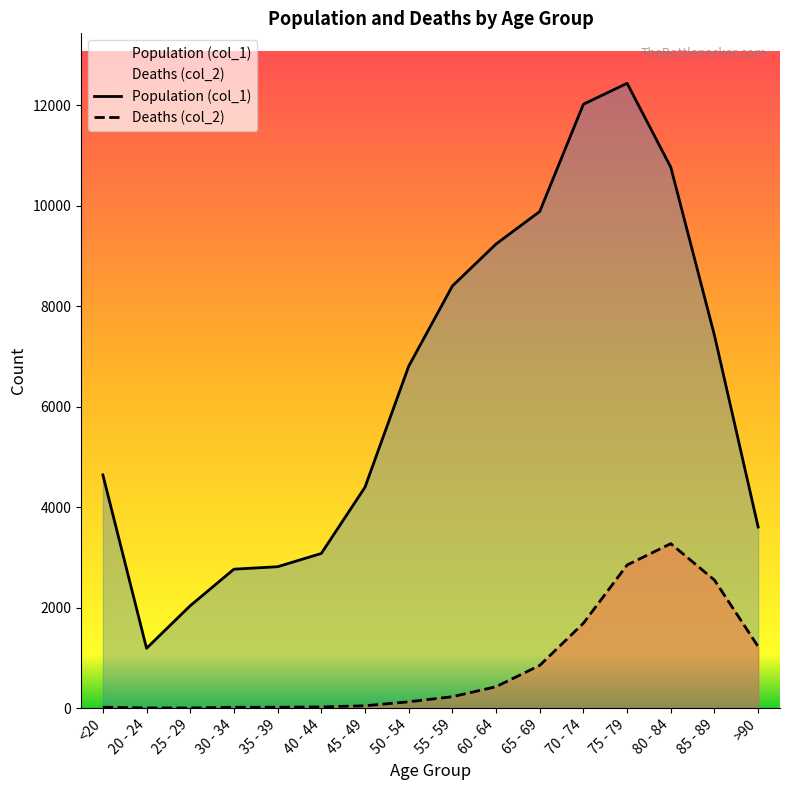

How many data points does each series have?

16